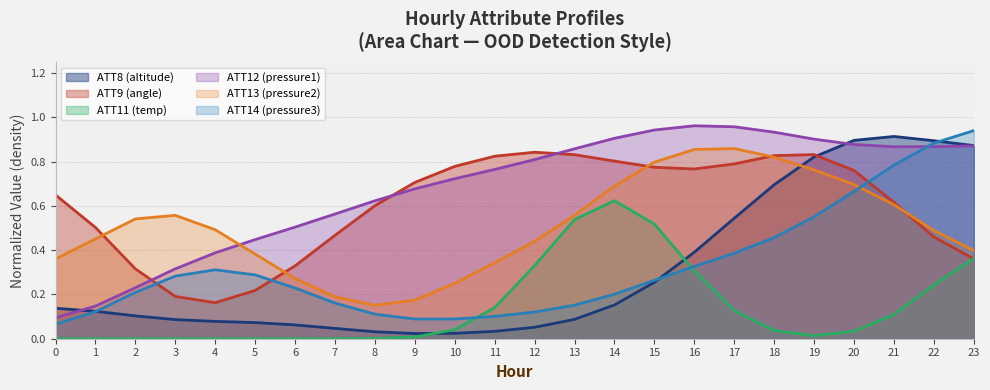

How many lines are shown in the chart?

6